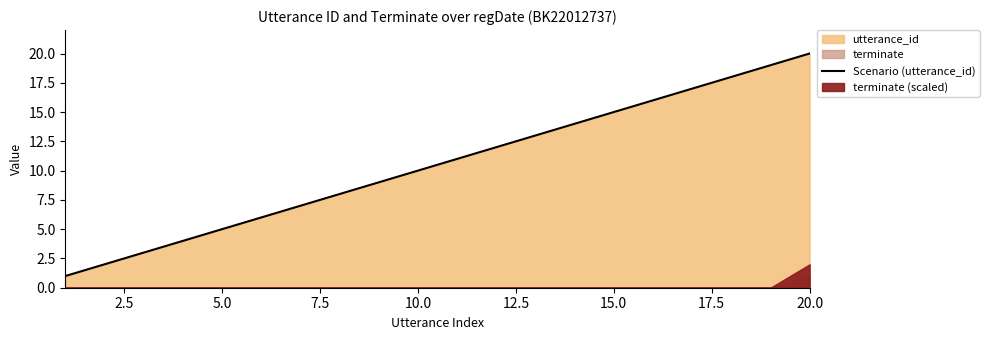

Reading left to right, what are all the values shown in this chart?

1	2	3	4	5	6	7	8	9	10	11	12	13	14	15	16	17	18	19	20